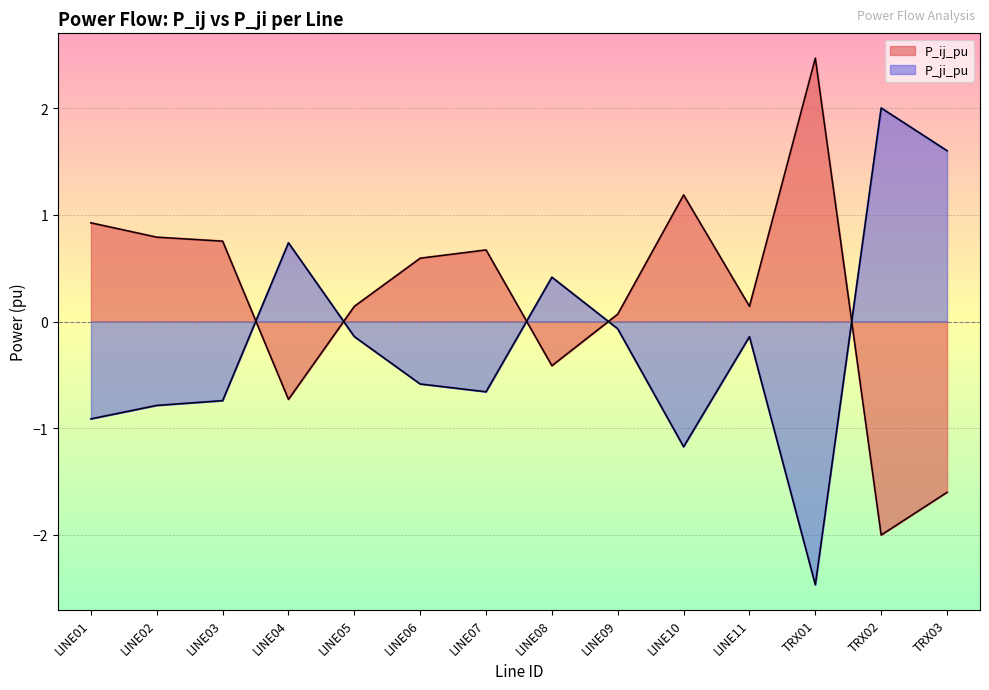

What position from the right is LINE02?

13